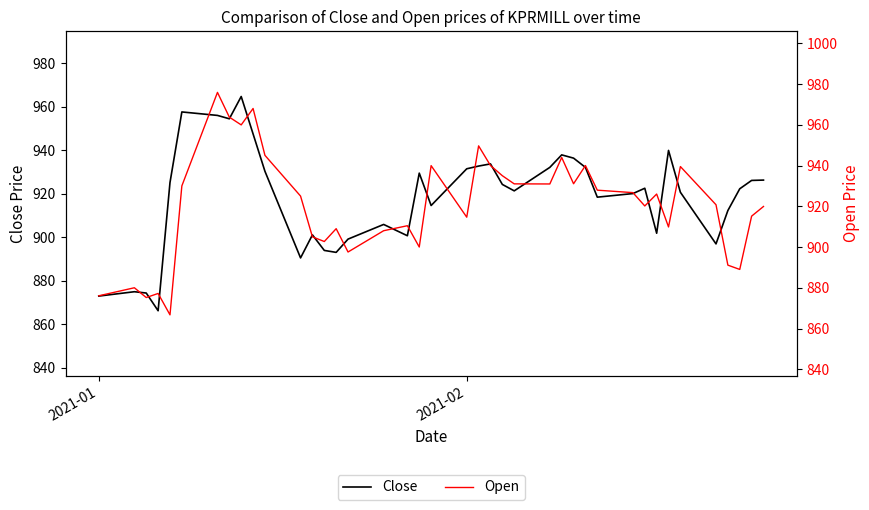

Does the chart have visible grid lines?

No